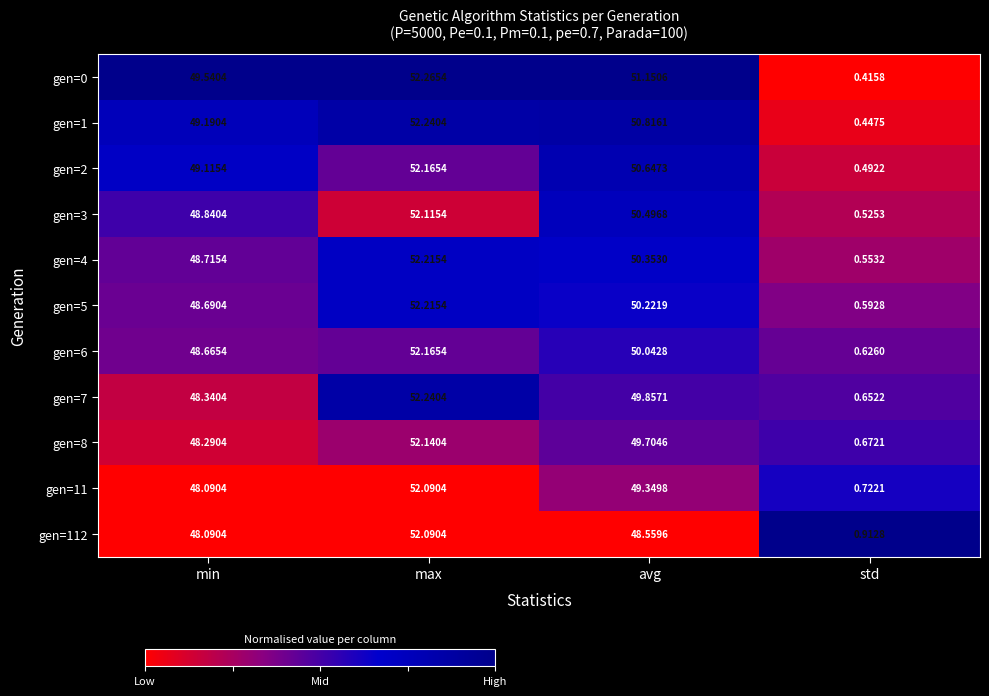

Which label corresponds to the largest value in the chart?

max